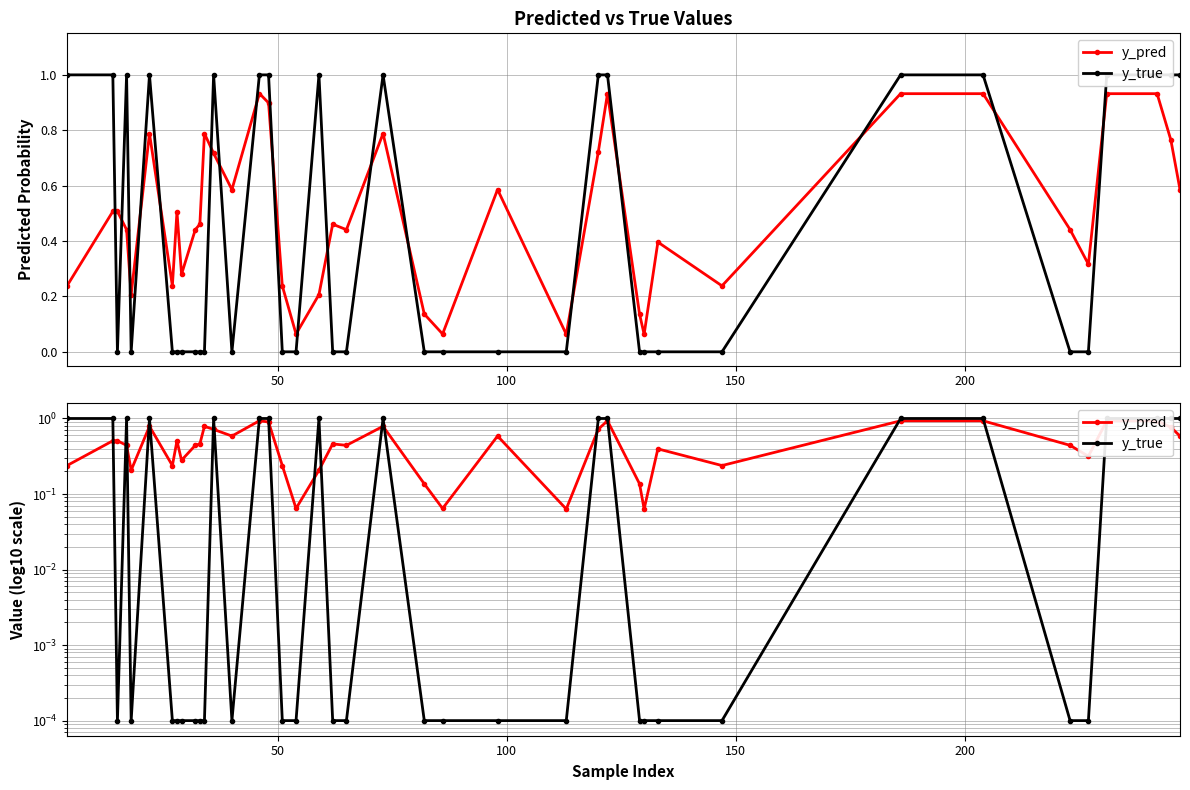

Is this an area chart (filled region under the line)?

No